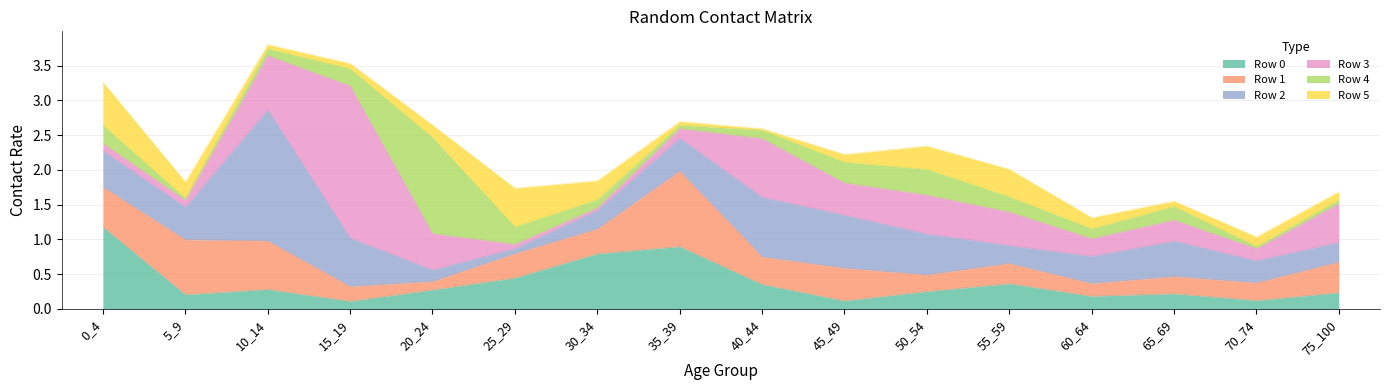

True or false: Row 3 has more than 0 points higher than both neighbors.

True